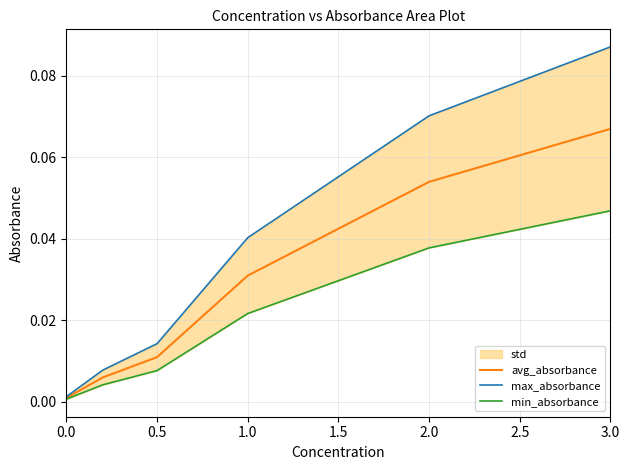

Reading left to right, what are all the values shown in this chart?

avg_absorbance: 0.0	0.0	0.0	0.0	0.1	0.1
max_absorbance: 0.0	0.0	0.0	0.0	0.1	0.1
min_absorbance: 0.0	0.0	0.0	0.0	0.0	0.0